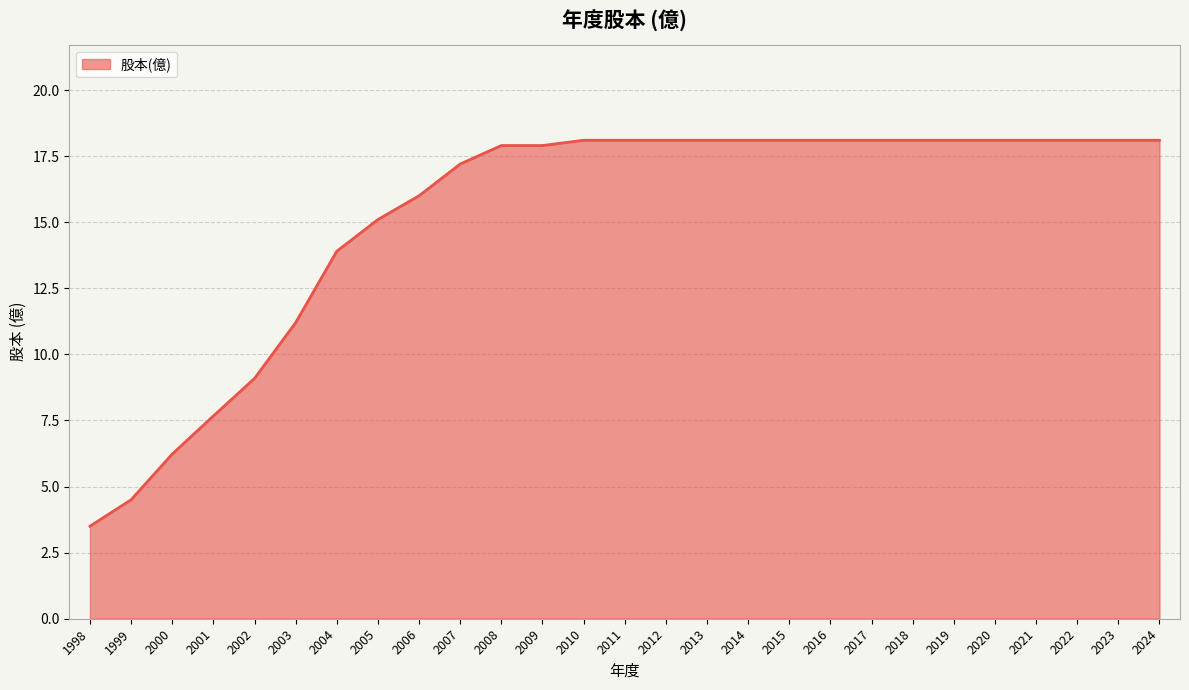

What is the difference between the maximum and minimum values?

14.6